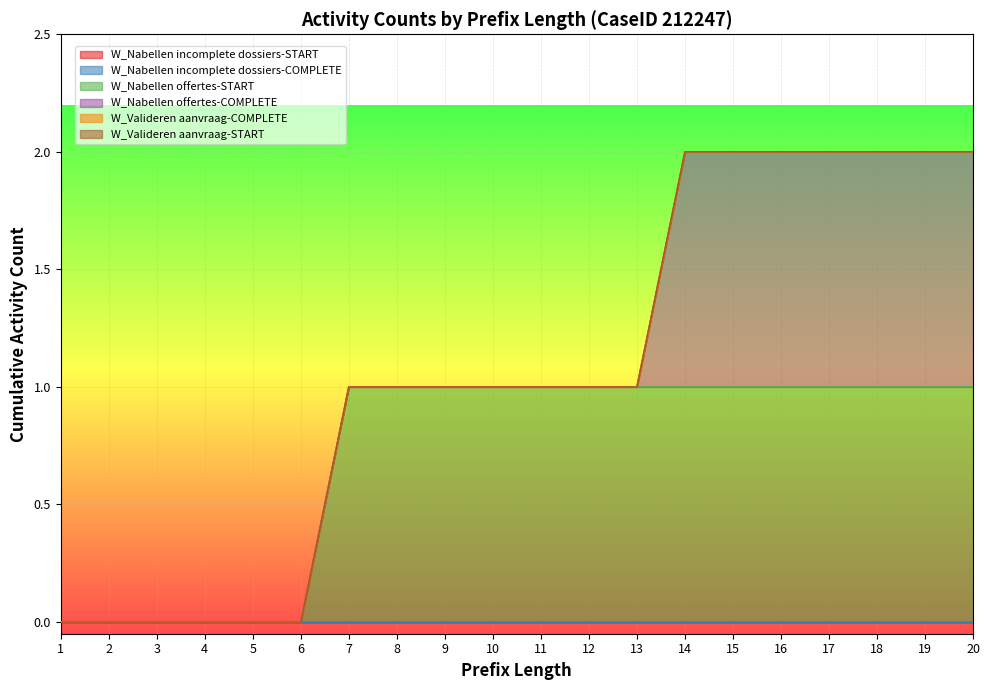

Rank the categories by W_Nabellen offertes-START value from lowest to highest.

1, 2, 3, 4, 5, 6, 7, 8, 9, 10, 11, 12, 13, 14, 15, 16, 17, 18, 19, 20